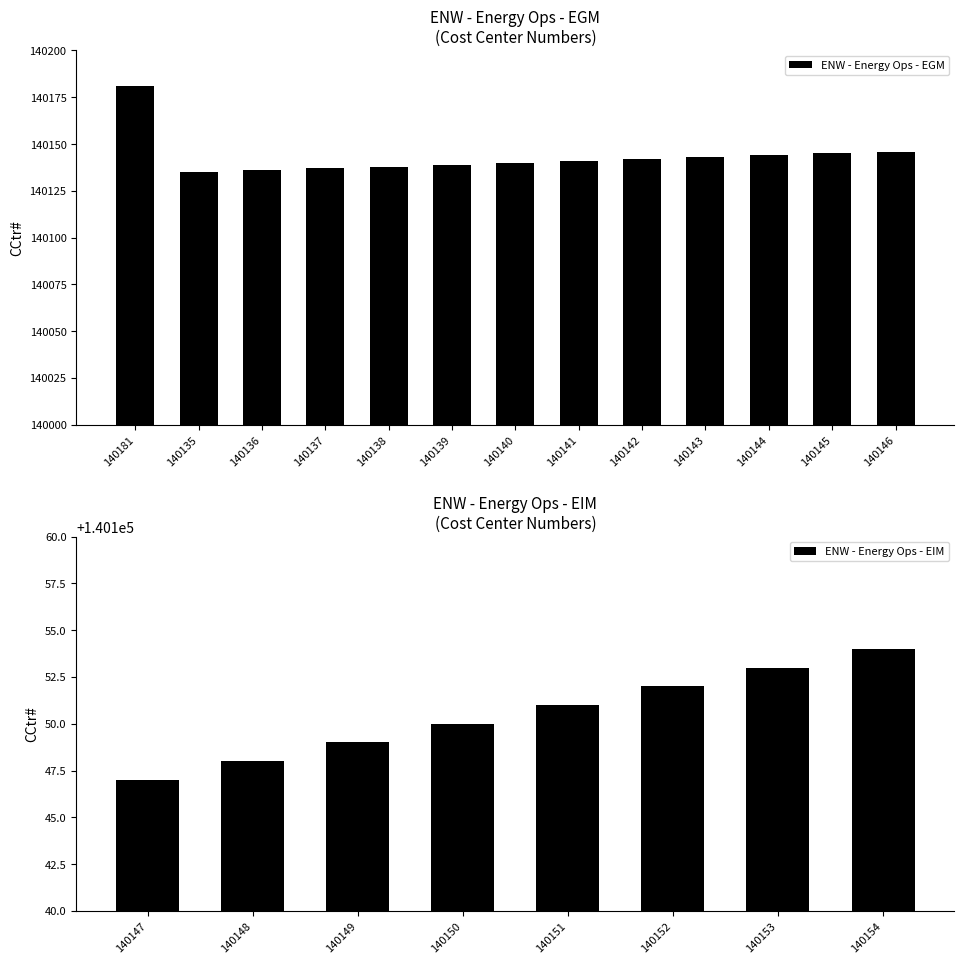

True or false: the data shows 140147 at 140147.

True